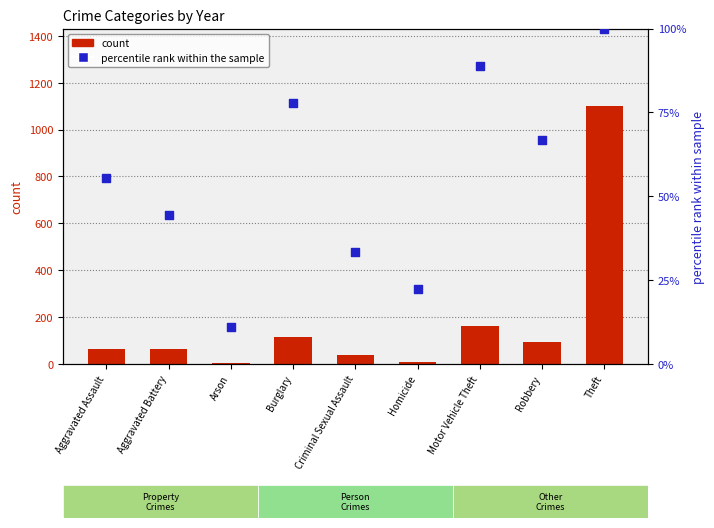

At which category is the sum across all series the highest?

Theft